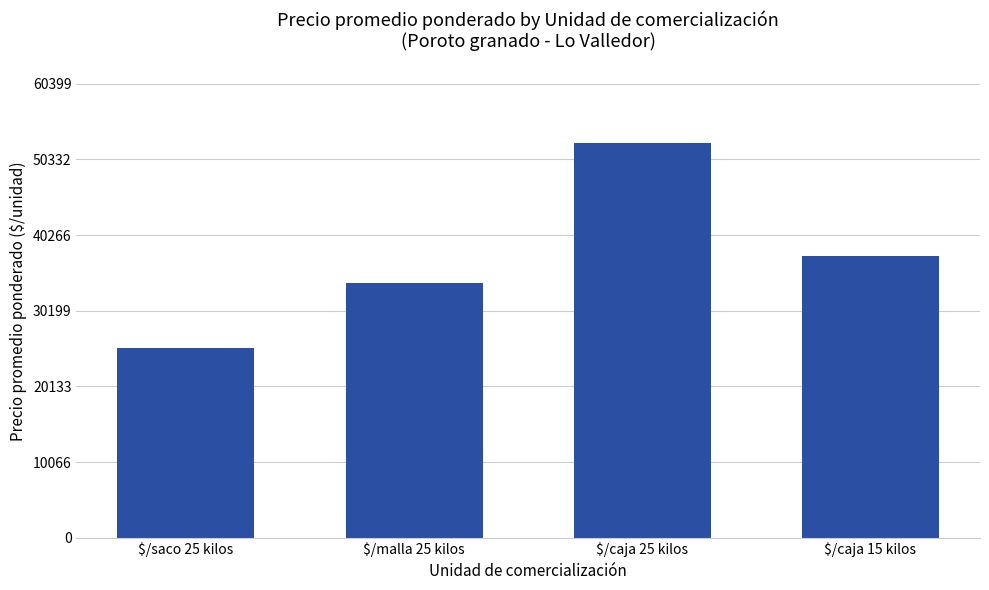

What is the label of the 3rd bar from the left?

$/caja 25 kilos